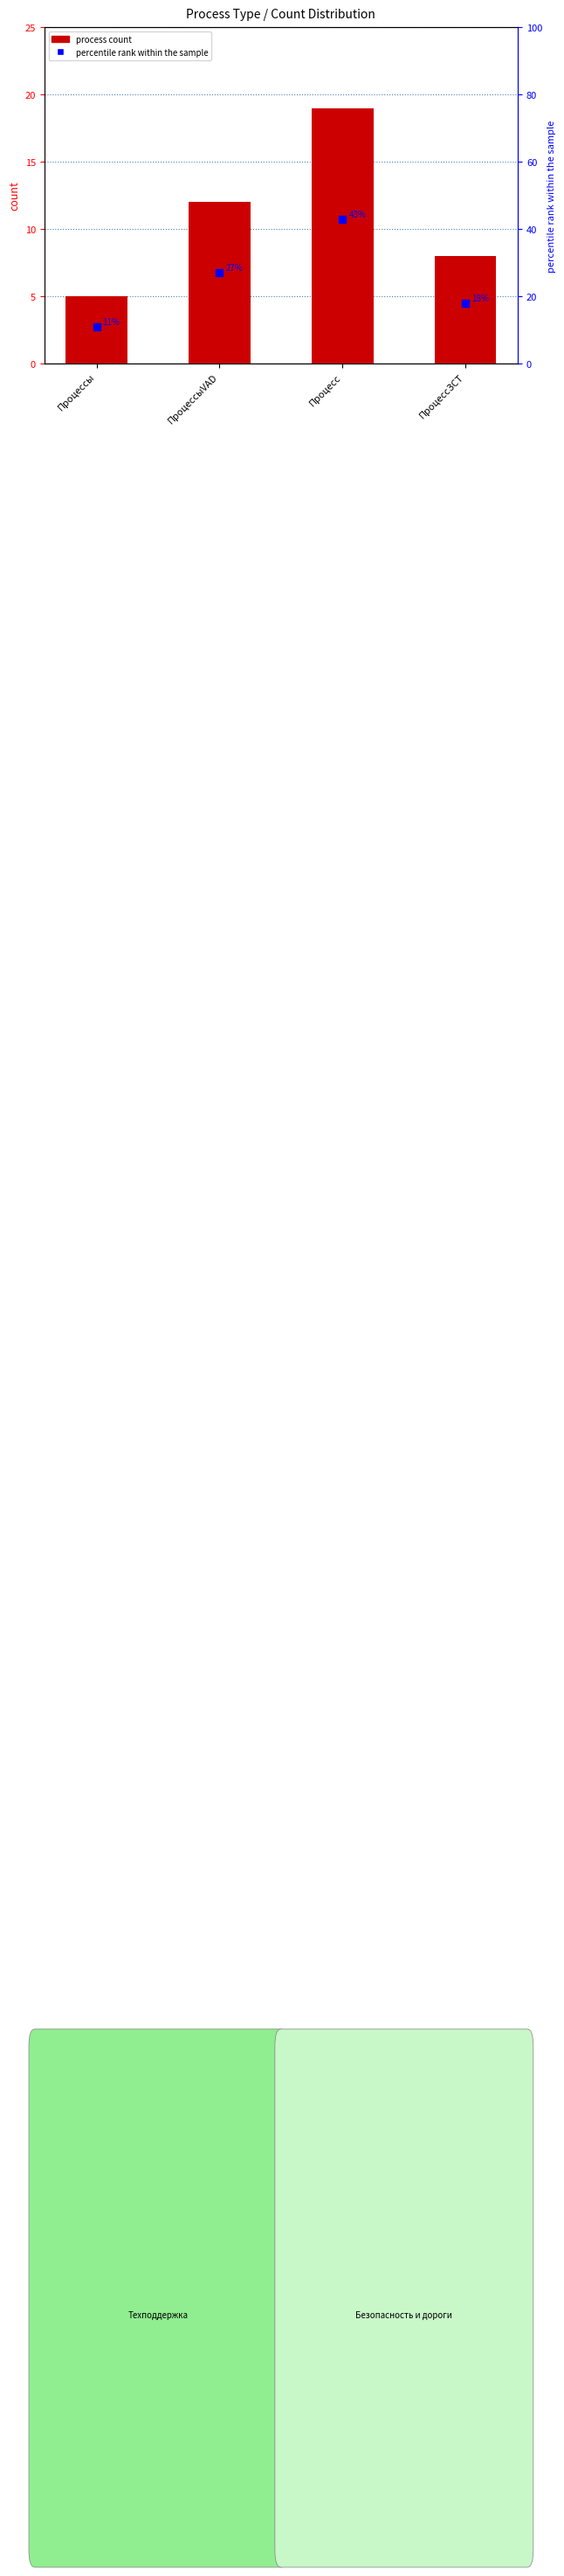

Is the value of process count at ПроцессЗСТ greater than the value of percentile rank within the sample at ПроцессЗСТ?

No